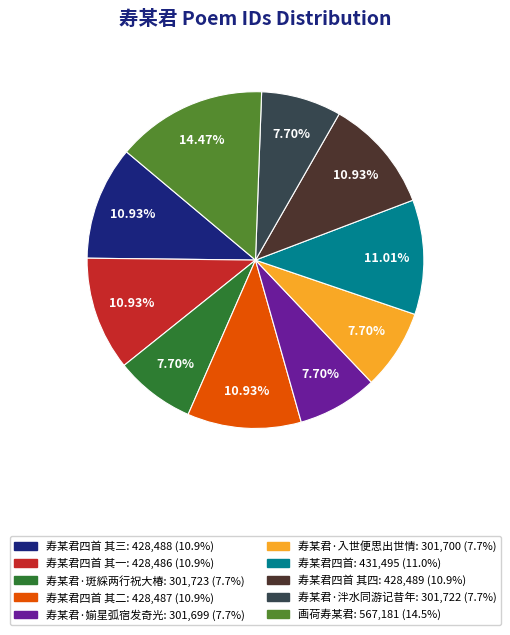

Does any single category account for the majority?

No